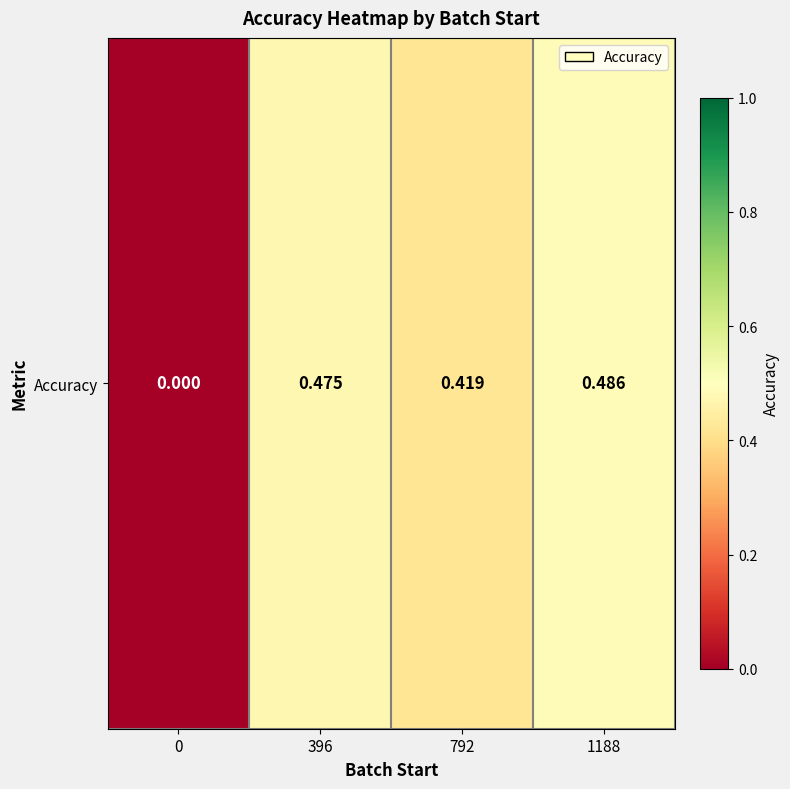

How many distinct data groups are displayed?

1